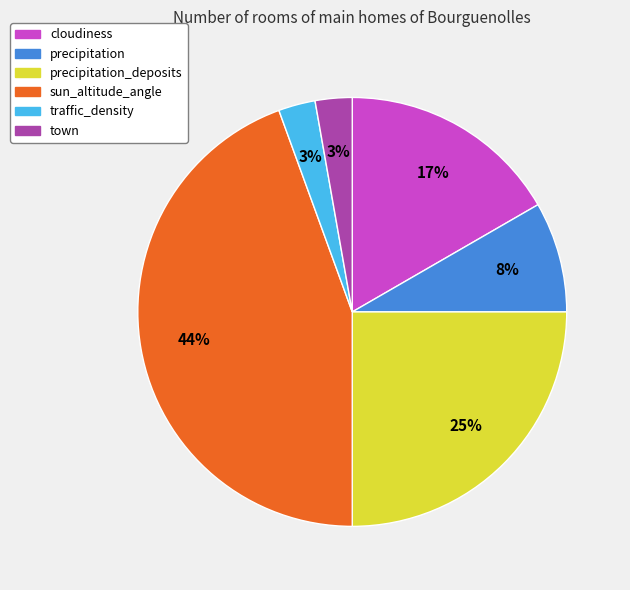

To the nearest percent, what is the difference between the precipitation_deposits and cloudiness slice percentages?

8%